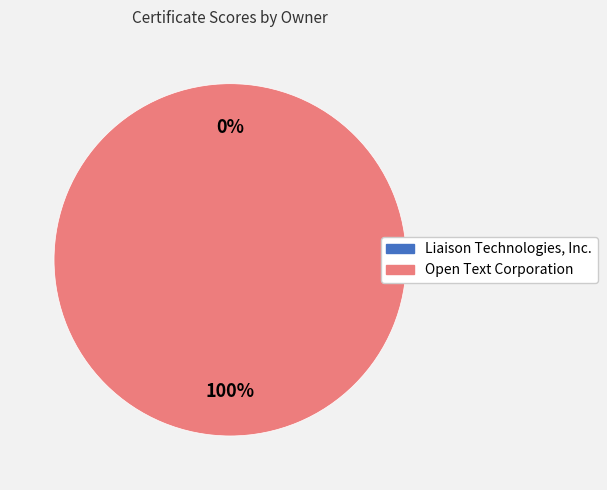

Which slice represents more than half of the pie?

Open Text Corporation